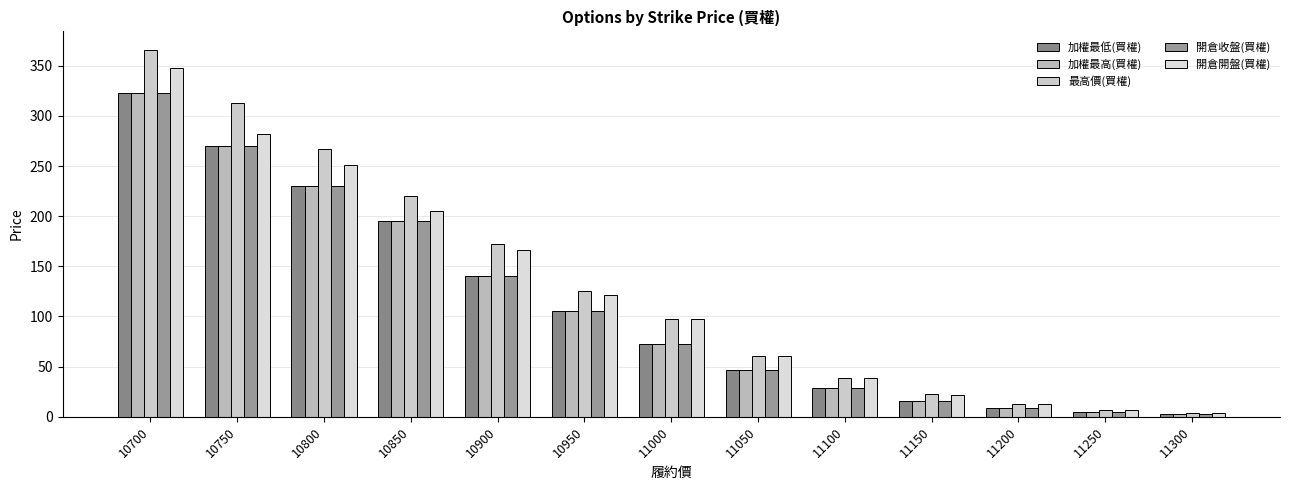

How many categories are shown in the chart?

13